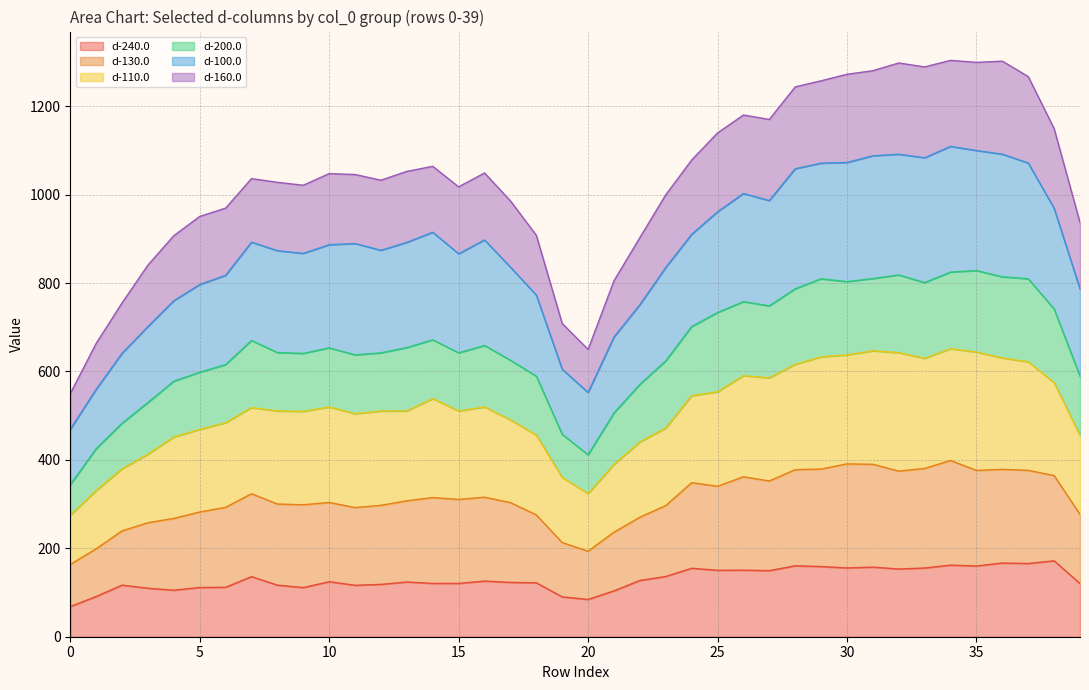

What is the minimum value for d-240.0?

68.3